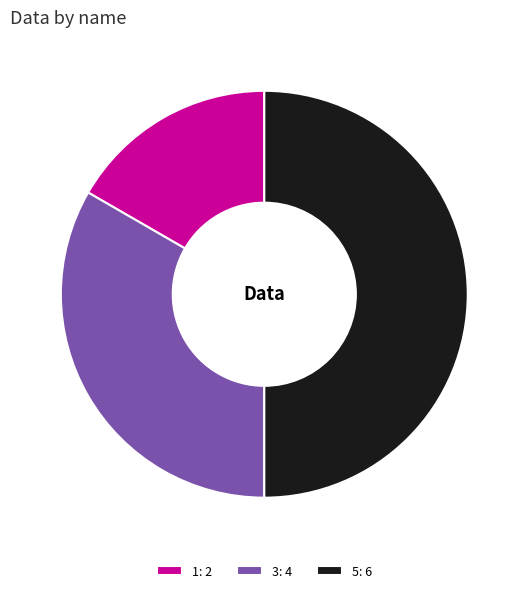

Does 1 represent more than half of the total?

No